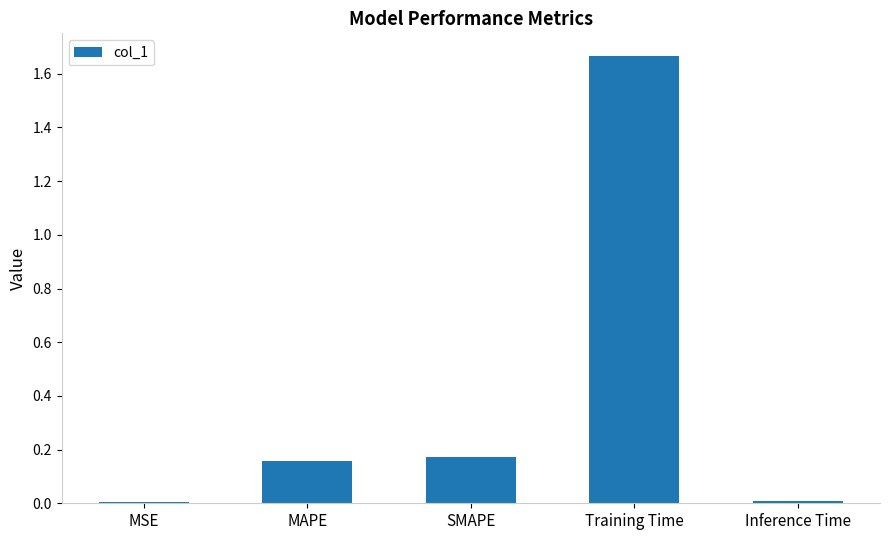

What is the sum of all values?

2.0